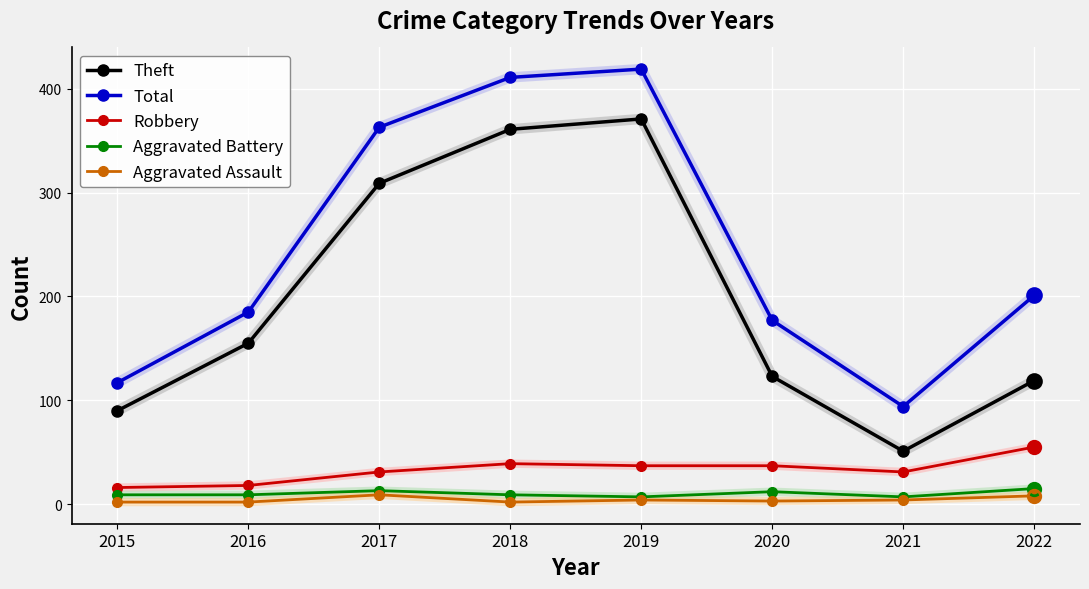

At how many categories does at least one series exceed 124?

6